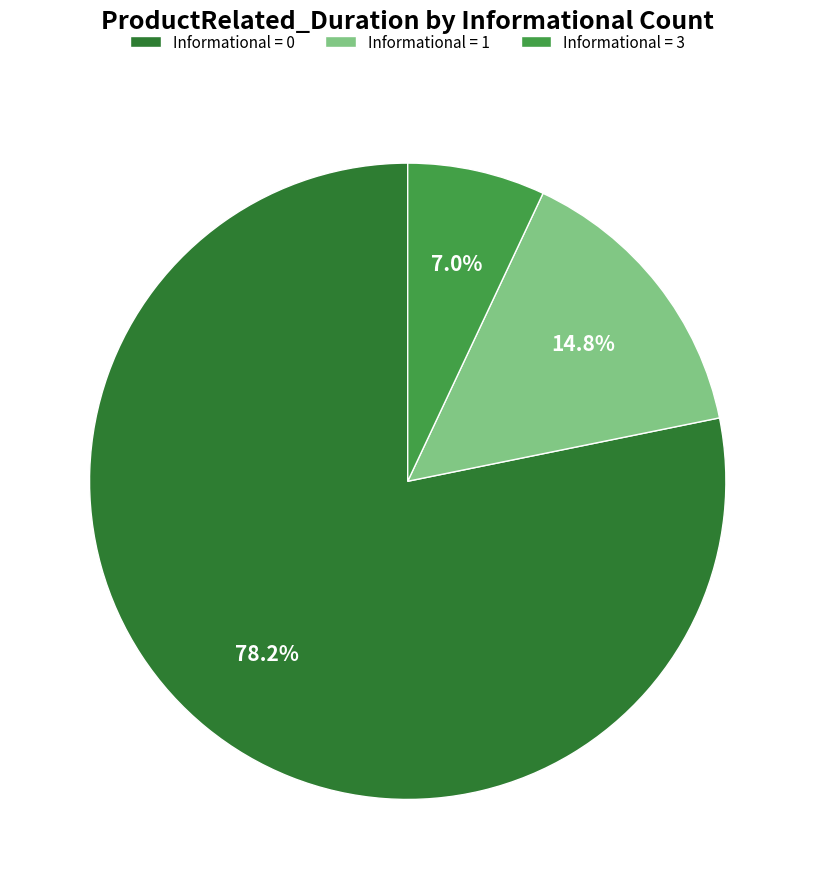

Which slice is the smallest?

Informational = 3